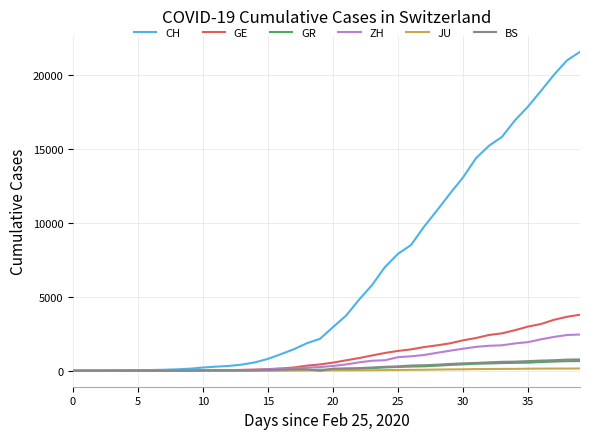

Which series has the largest range (max minus min)?

CH